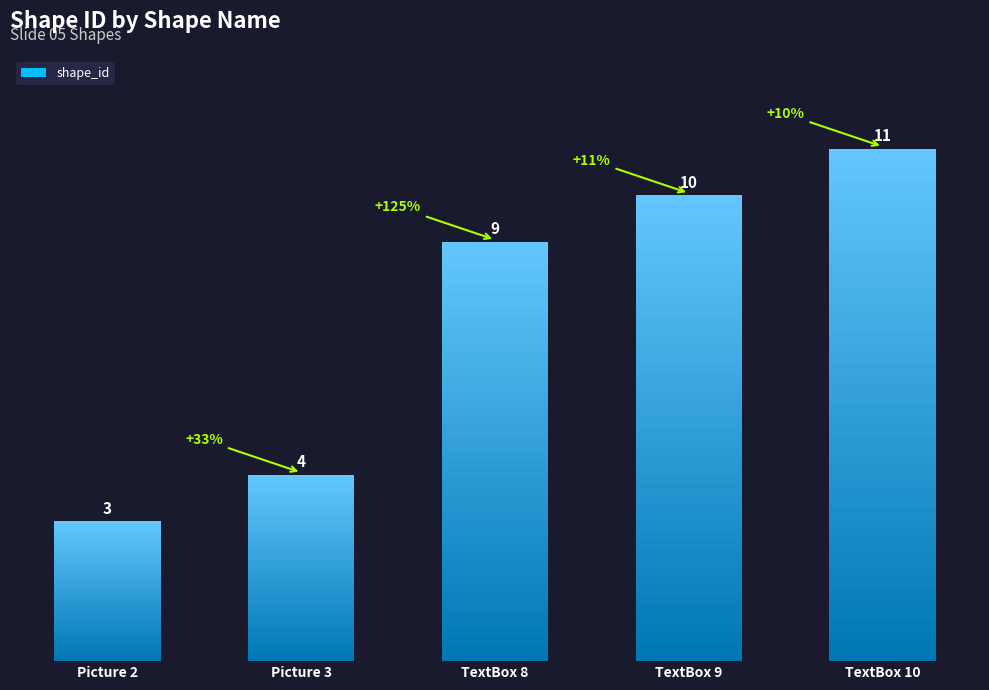

List the labels in order of value, smallest first.

Picture 2, Picture 3, TextBox 8, TextBox 9, TextBox 10